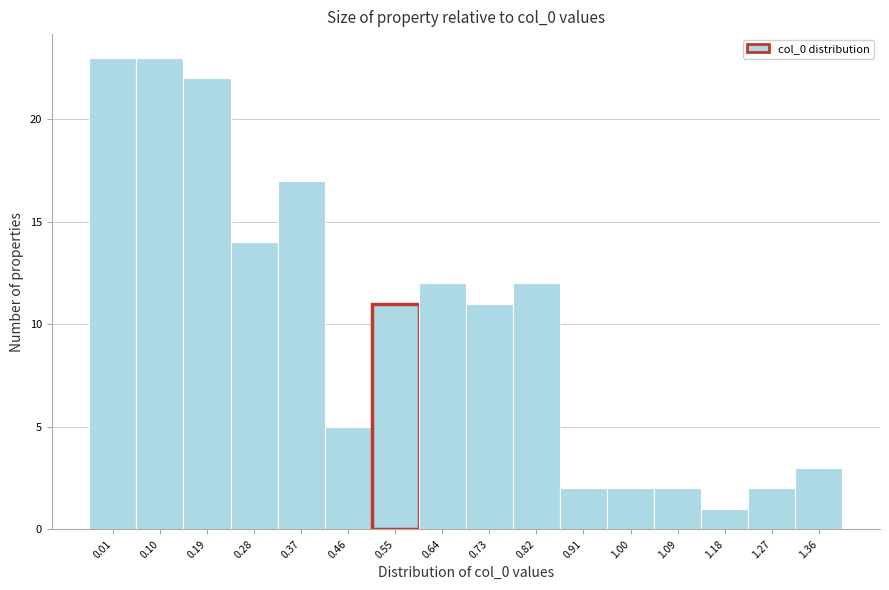

Reading left to right, list all the values displayed in this chart.

0.01=23	0.10=23	0.19=22	0.28=14	0.37=17	0.46=5	0.55=11	0.64=12	0.73=11	0.82=12	0.91=2	1.00=2	1.09=2	1.18=1	1.27=2	1.36=3